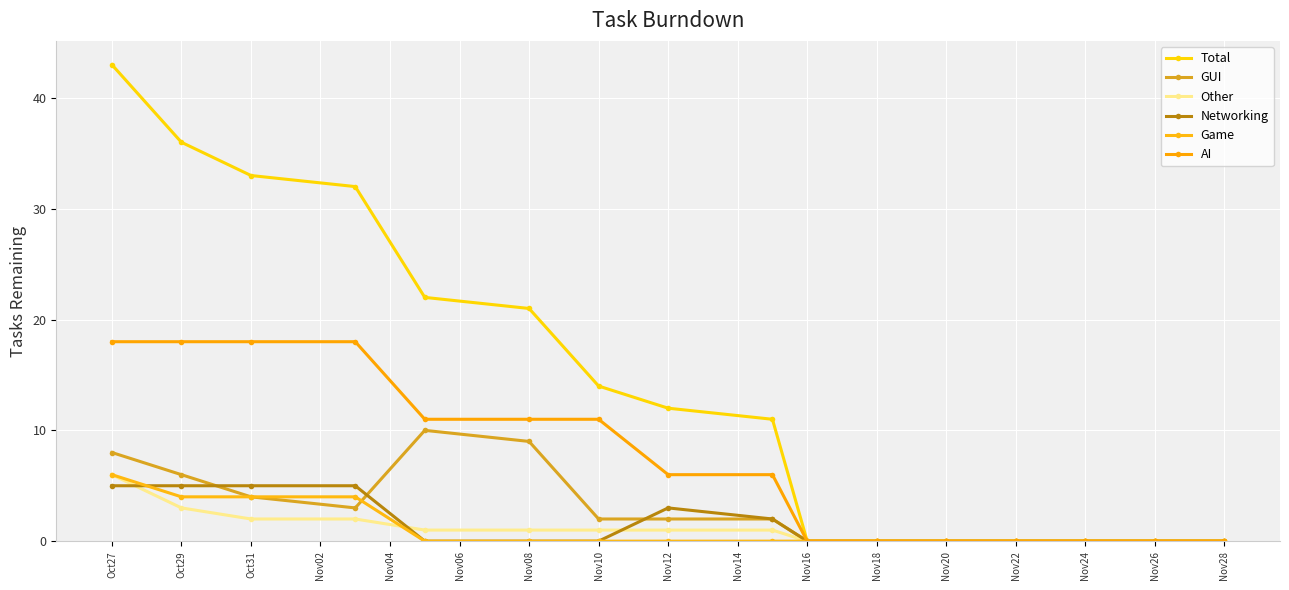

What is the value of the GUI point at the 3rd from the left?

4